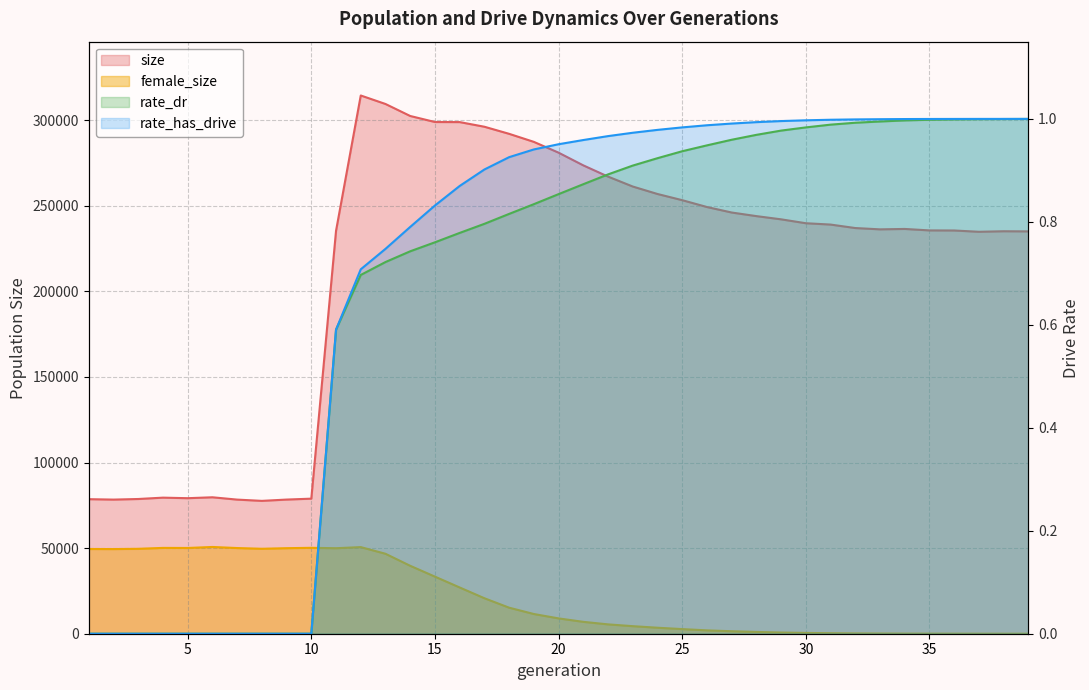

Is the value of rate_dr at 28 greater than the value of female_size at 34?

No